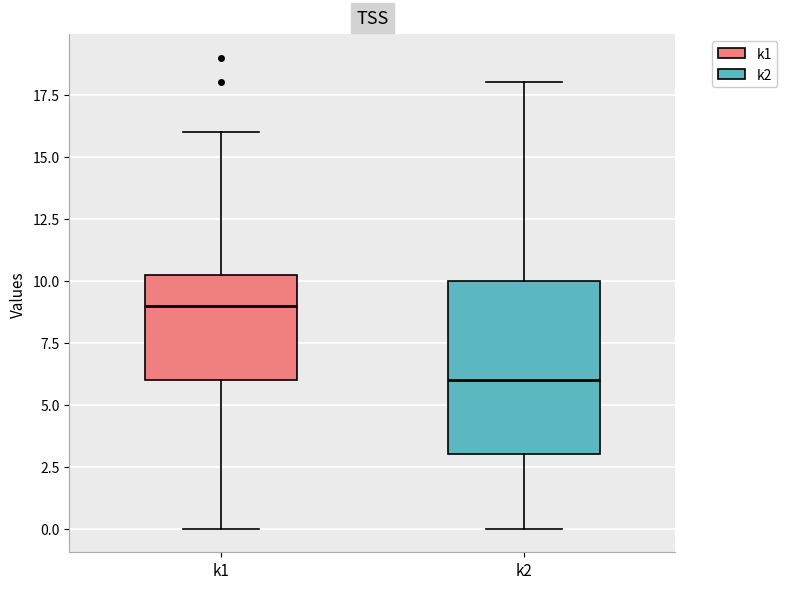

Which box's median line is the highest?

k1